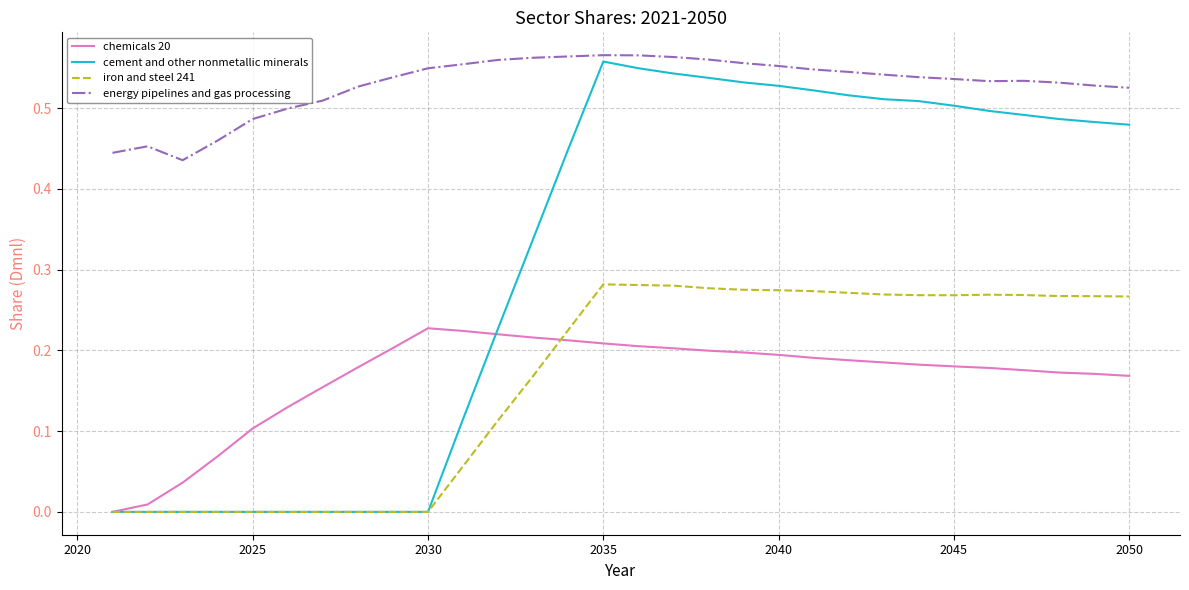

True or false: iron and steel 241 and energy pipelines and gas processing intersect in this chart.

False